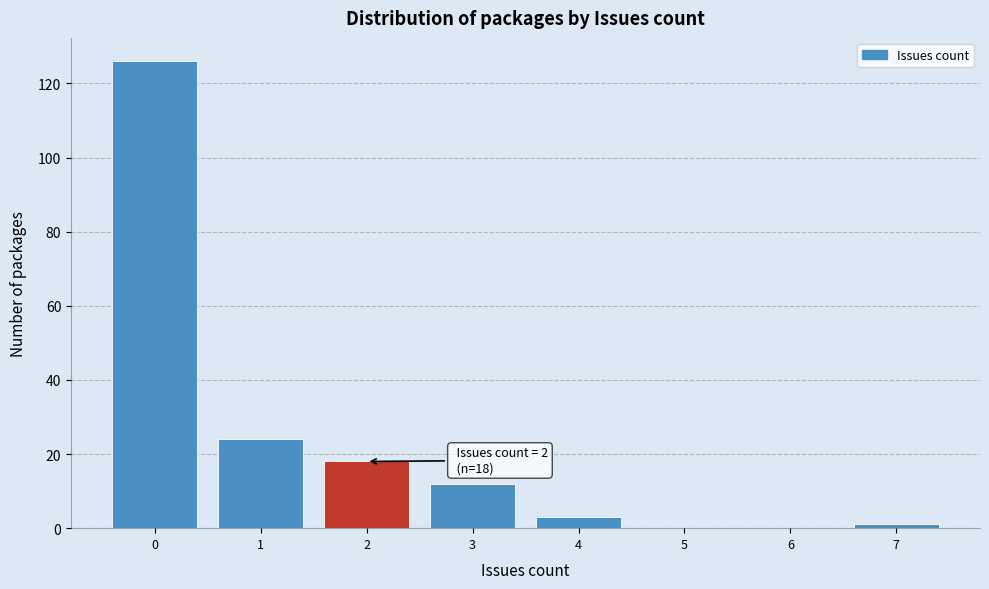

Over which range of the x-axis is the bar tallest?

-0.5 to 0.5